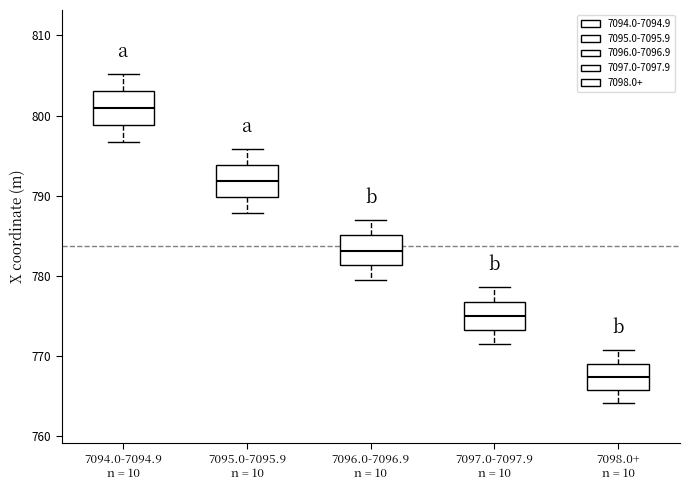

Reading left to right, transcribe this box plot: for each box, give where its median line is, the range the box spans, and where its two whiskers end, as read against the y-axis. The values are not printed on the chart, so give them approximately, as read against the axis.

7094.0-7094.9 n = 10: median 801, box 799 to 803, whiskers 797 to 805
7095.0-7095.9 n = 10: median 792, box 790 to 794, whiskers 788 to 796
7096.0-7096.9 n = 10: median 783, box 781 to 785, whiskers 779 to 787
7097.0-7097.9 n = 10: median 775, box 773 to 777, whiskers 771 to 779
7098.0+ n = 10: median 767, box 766 to 769, whiskers 764 to 771